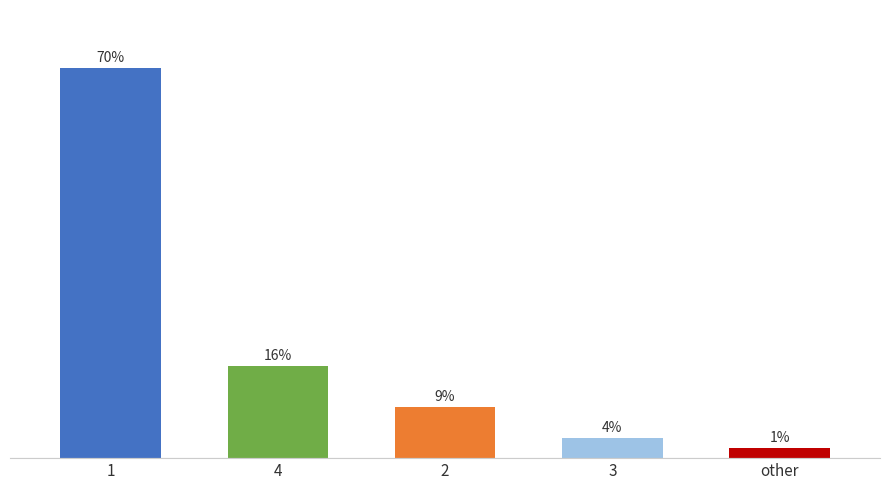

Does the chart contain any negative values?

No